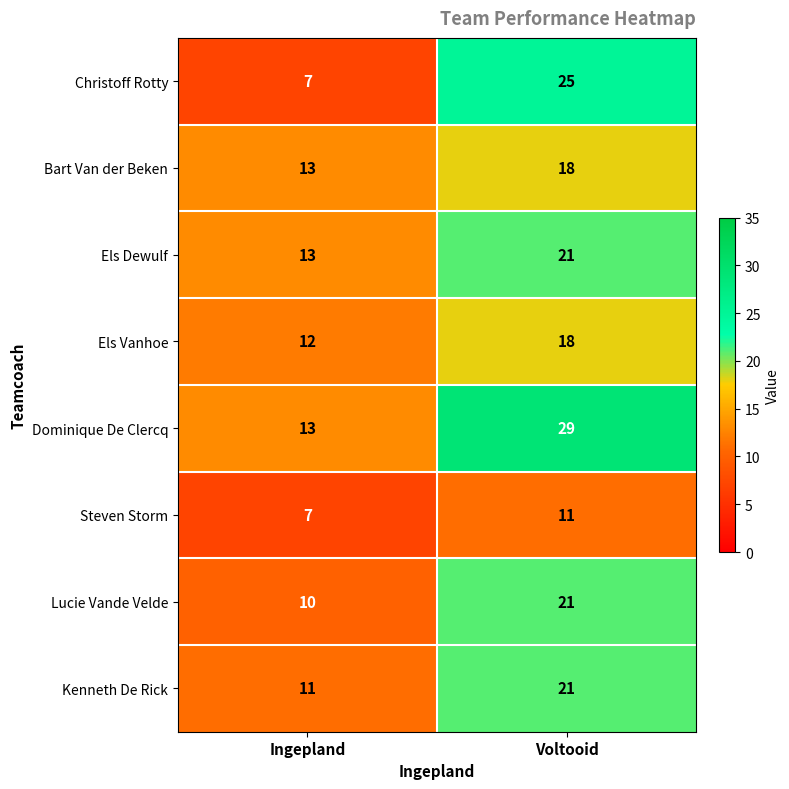

Read the Els Dewulf value at Ingepland.

13